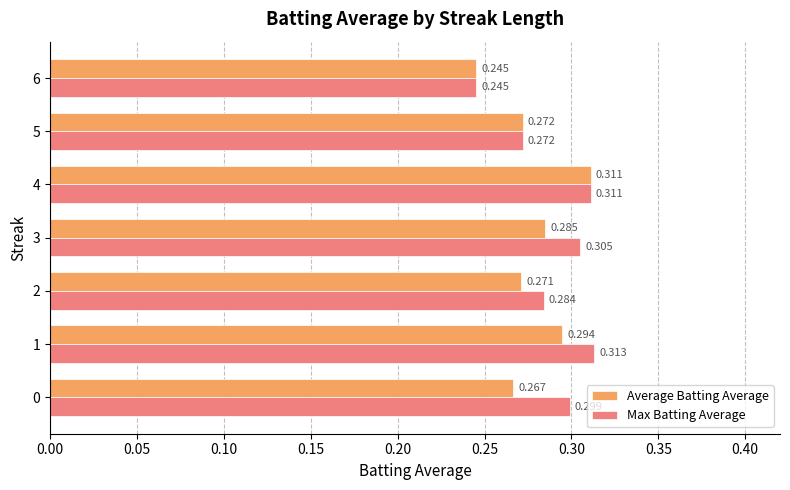

Rank the series by their maximum value, from lowest to highest.

Average Batting Average, Max Batting Average